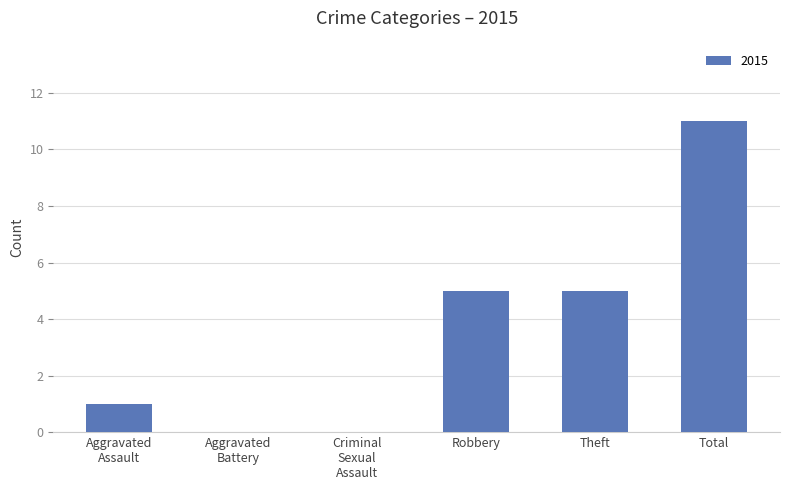

What is the maximum value shown in the chart?

11